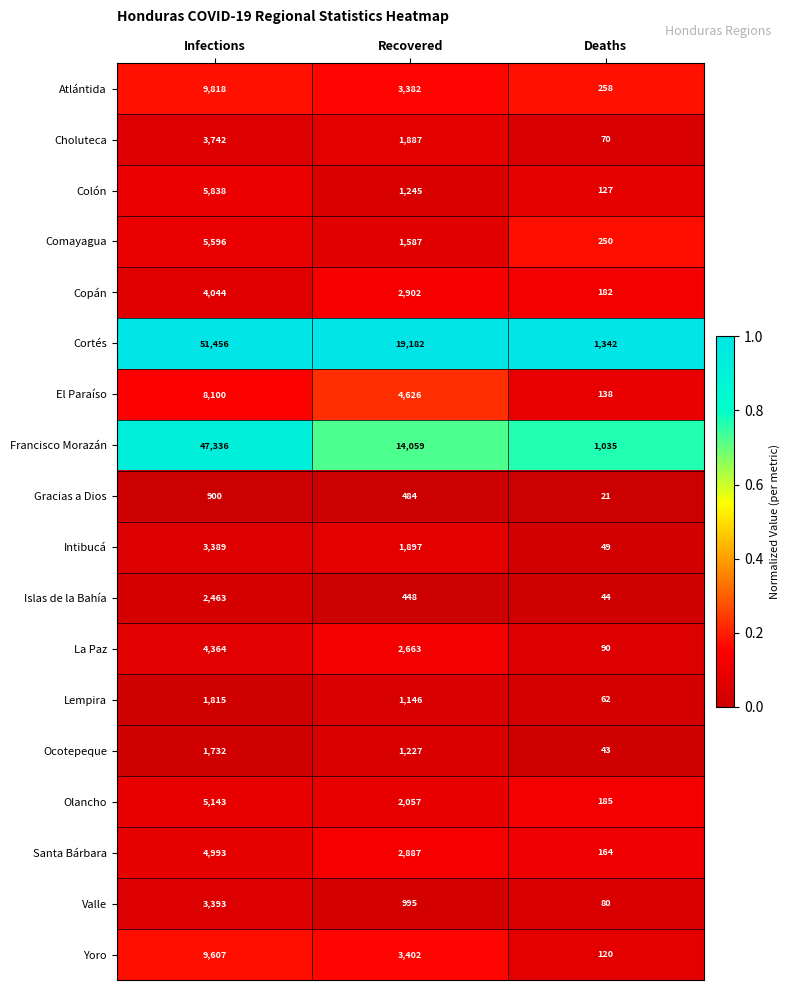

What is the difference between the highest and lowest values at Infections?

50556